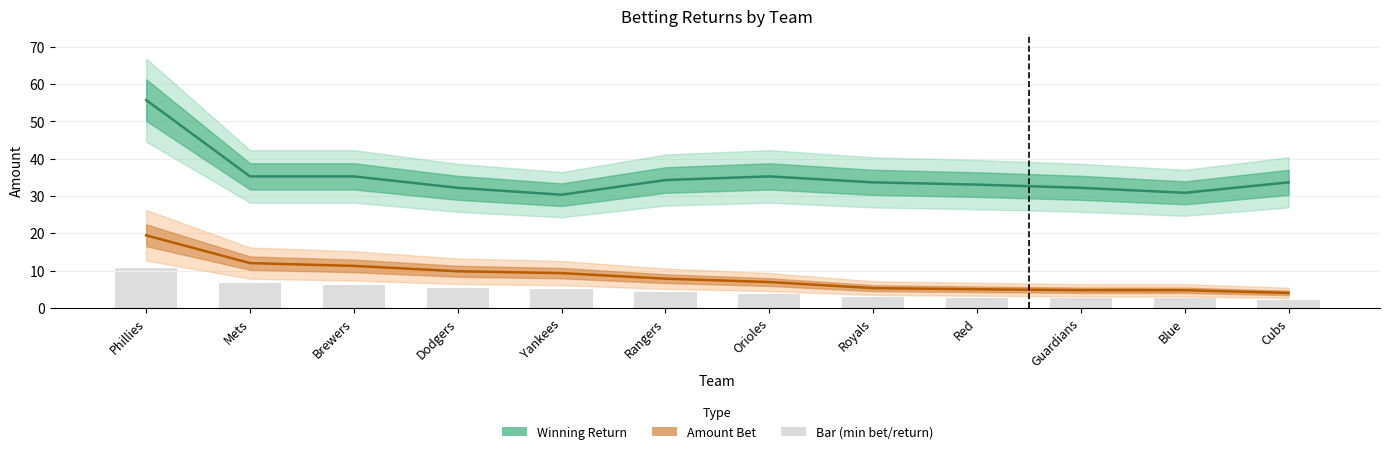

How many data points in Amount Bet are less than 7?

6